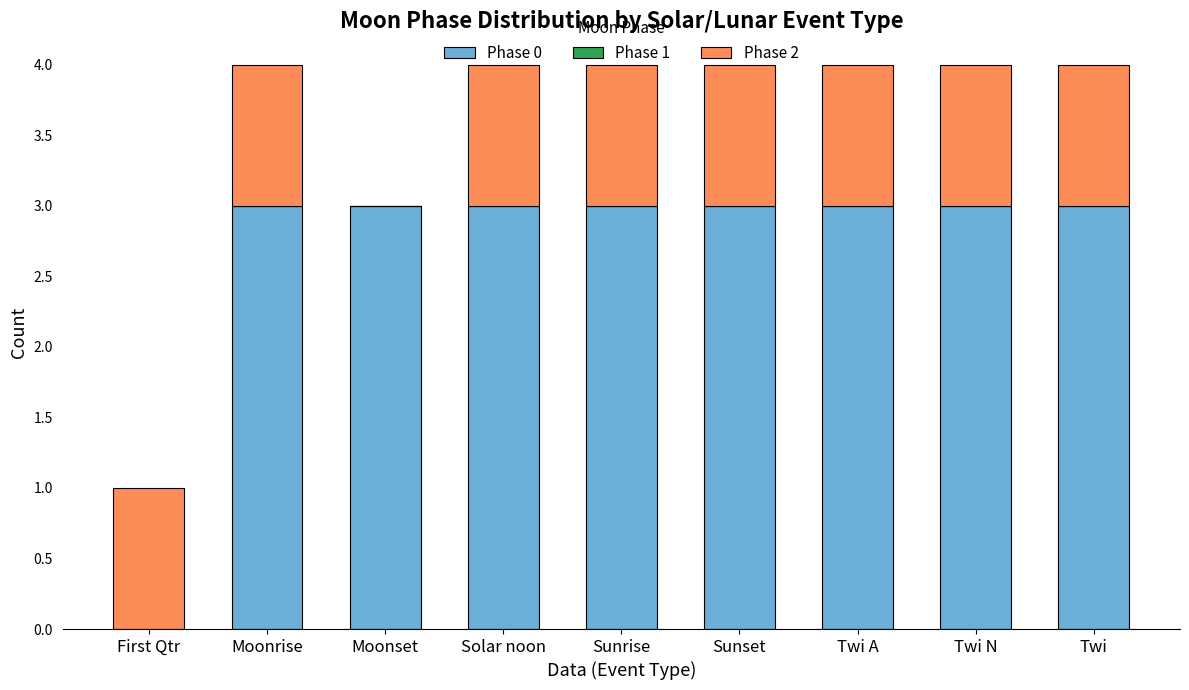

The Phase 0 series shows 3 at Sunset. True or false?

True